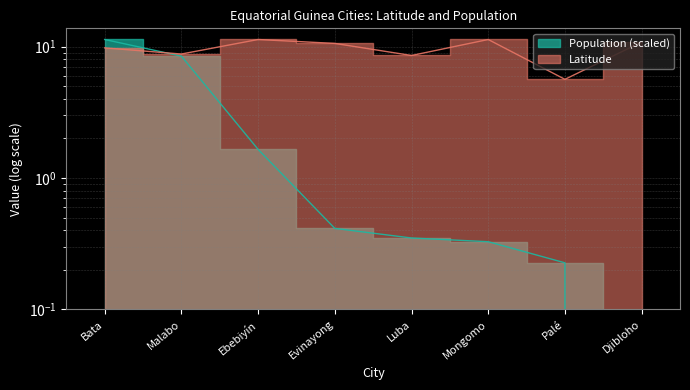

What is the spread (max minus min) of values at Malabo?

0.3